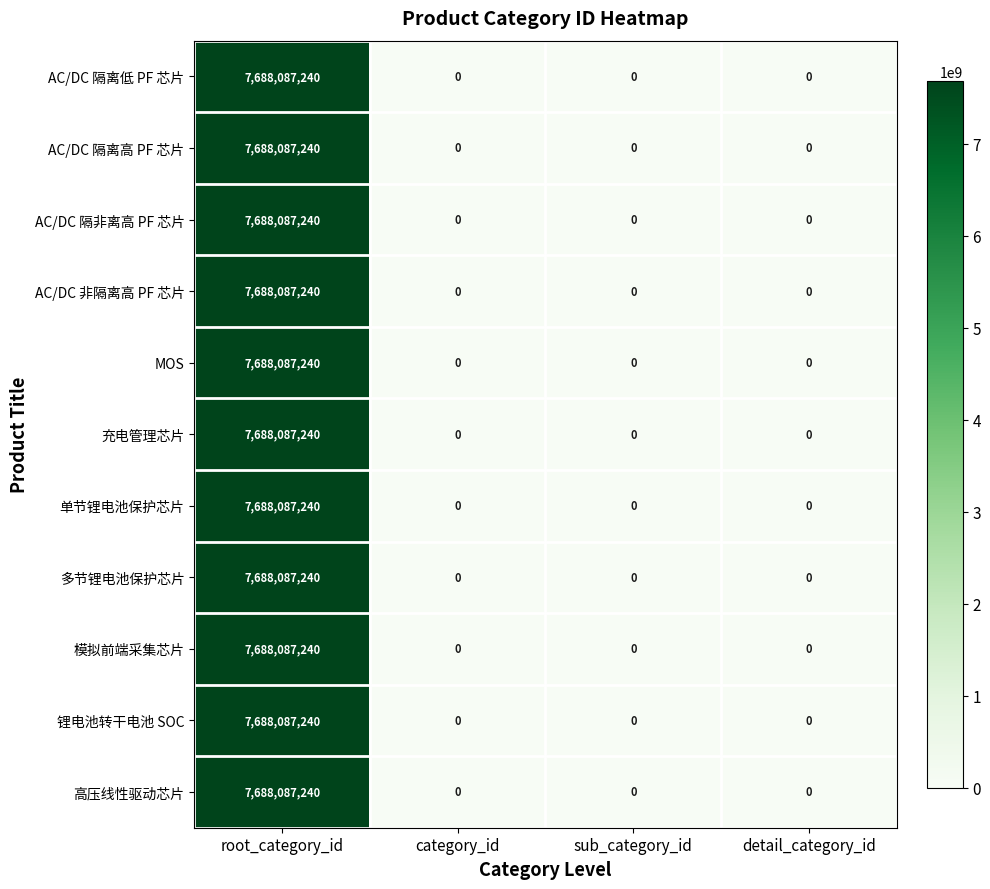

How many AC/DC 隔离低 PF 芯片 values are between 0 and 7688087240?

4